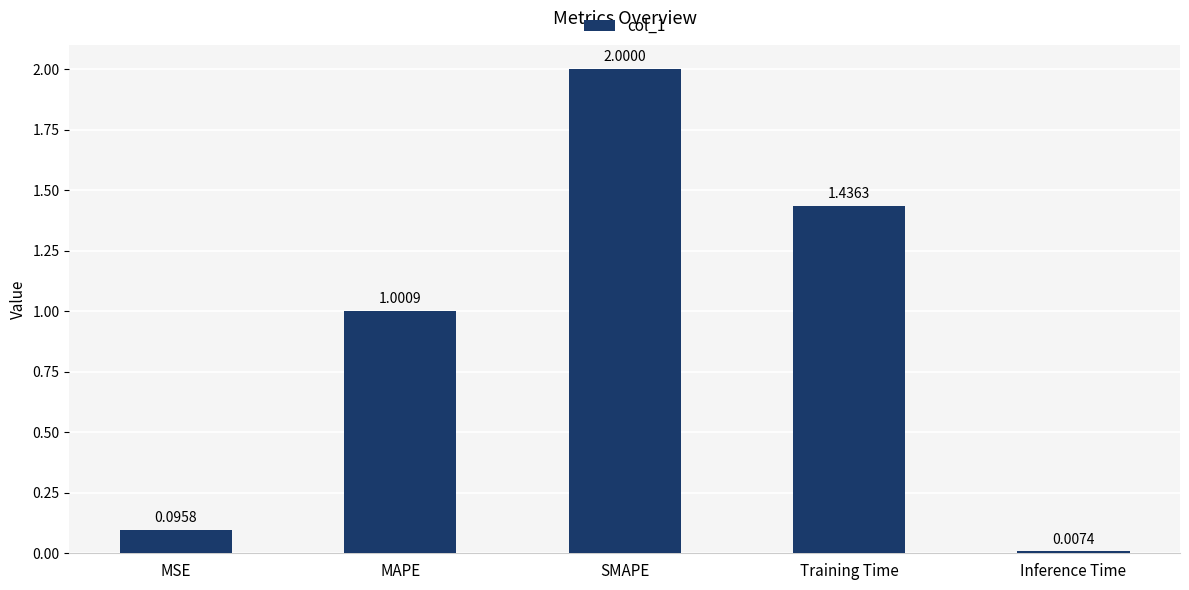

Count the number of categories in the chart.

5